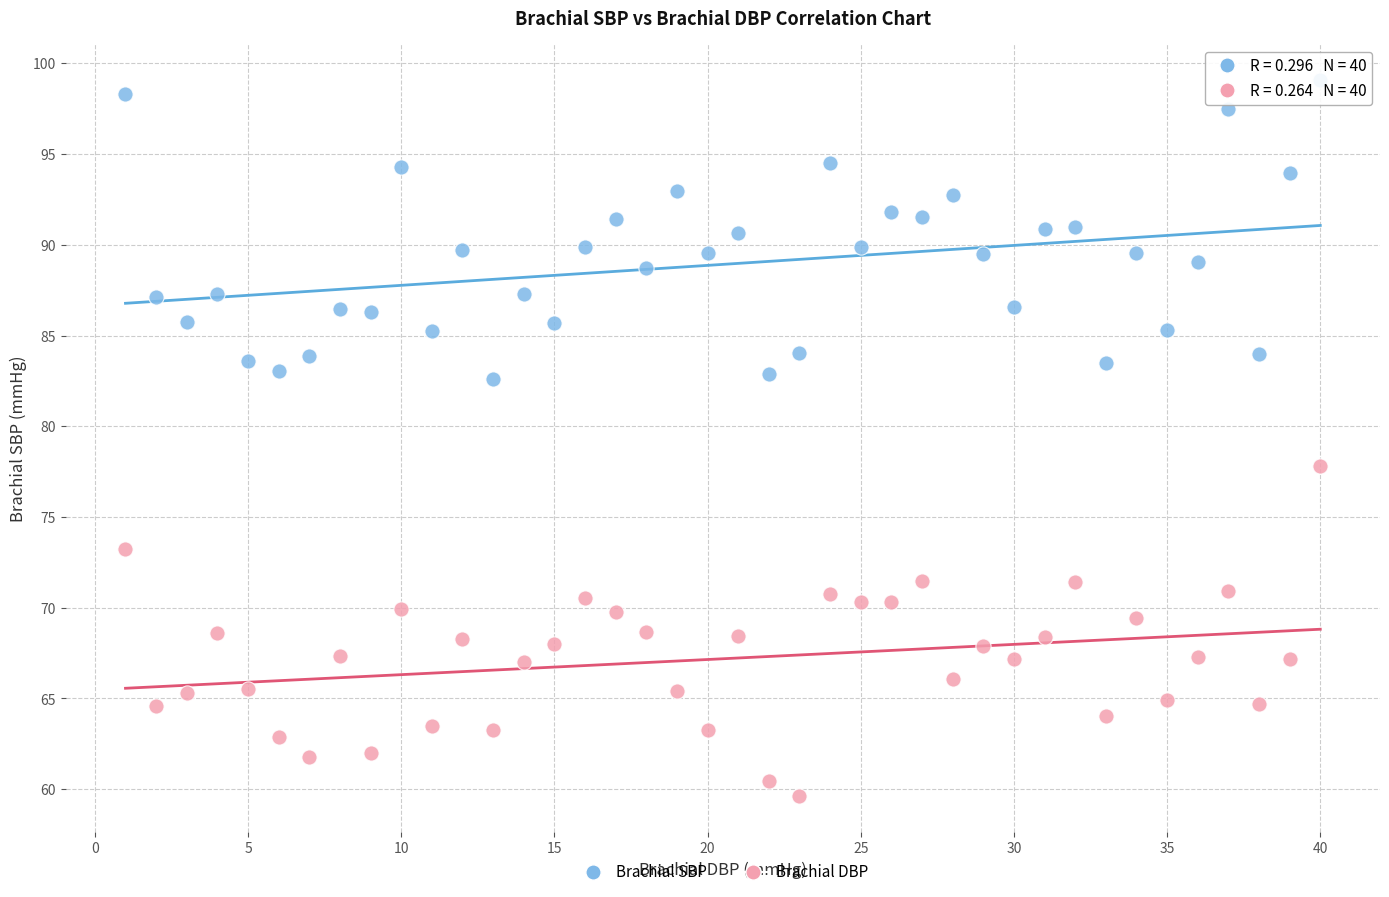

What is the X range (max minus min) for the scatter plot?

39.0